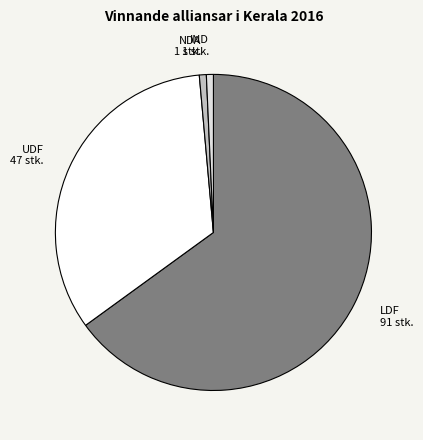

What is the ratio of the value at UDF to the value at LDF?

0.5